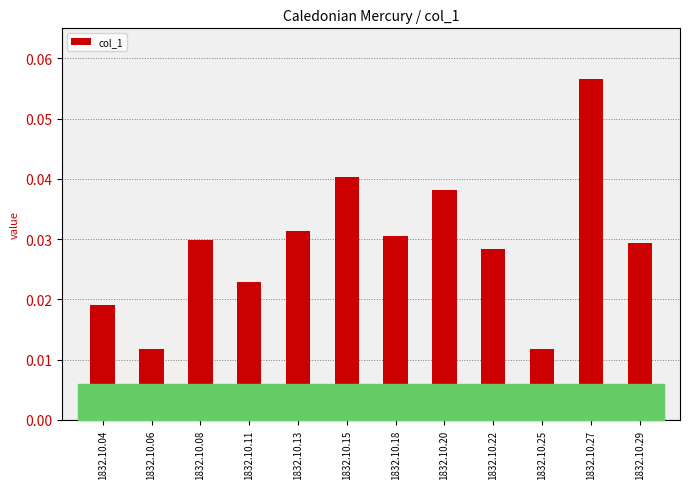

Which has a higher value, 1832.10.11 or 1832.10.06?

1832.10.11